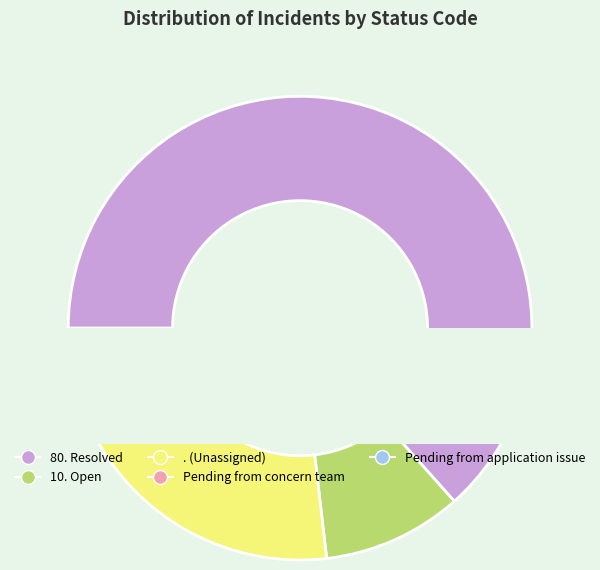

Rank the categories by value from lowest to highest.

100. Pending from application issue, 100. Pending from concern team, 10. Open, ., 80. Resolved